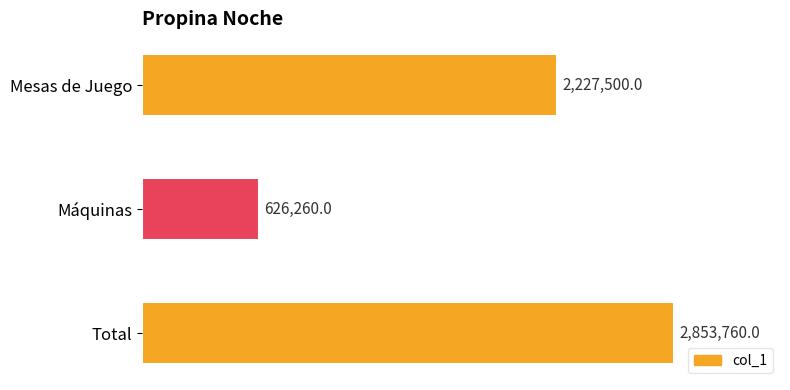

Rank the categories by value from lowest to highest.

Máquinas, Mesas de Juego, Total